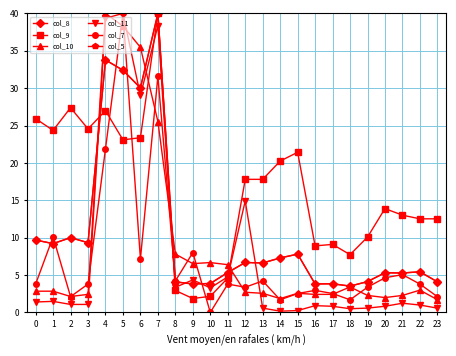

Is this an area chart (filled region under the line)?

No